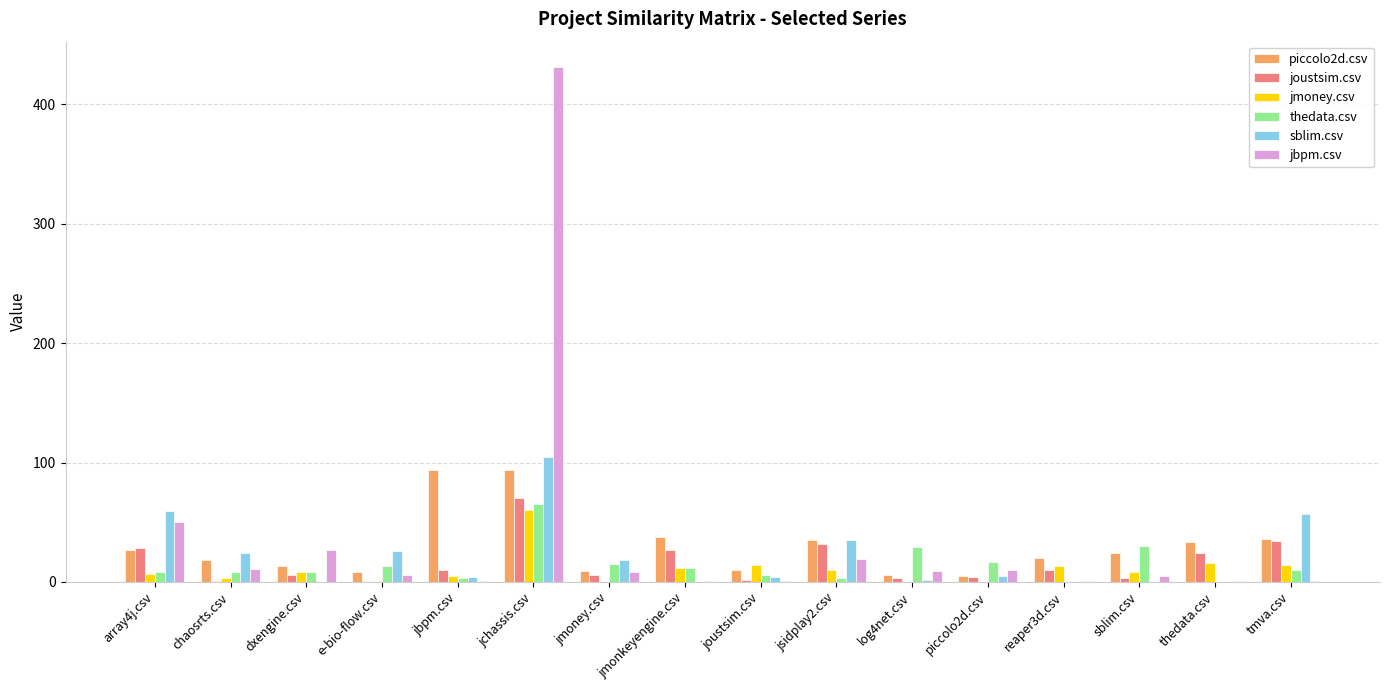

Is the value of jmoney.csv at jbpm.csv greater than the value of piccolo2d.csv at array4j.csv?

No